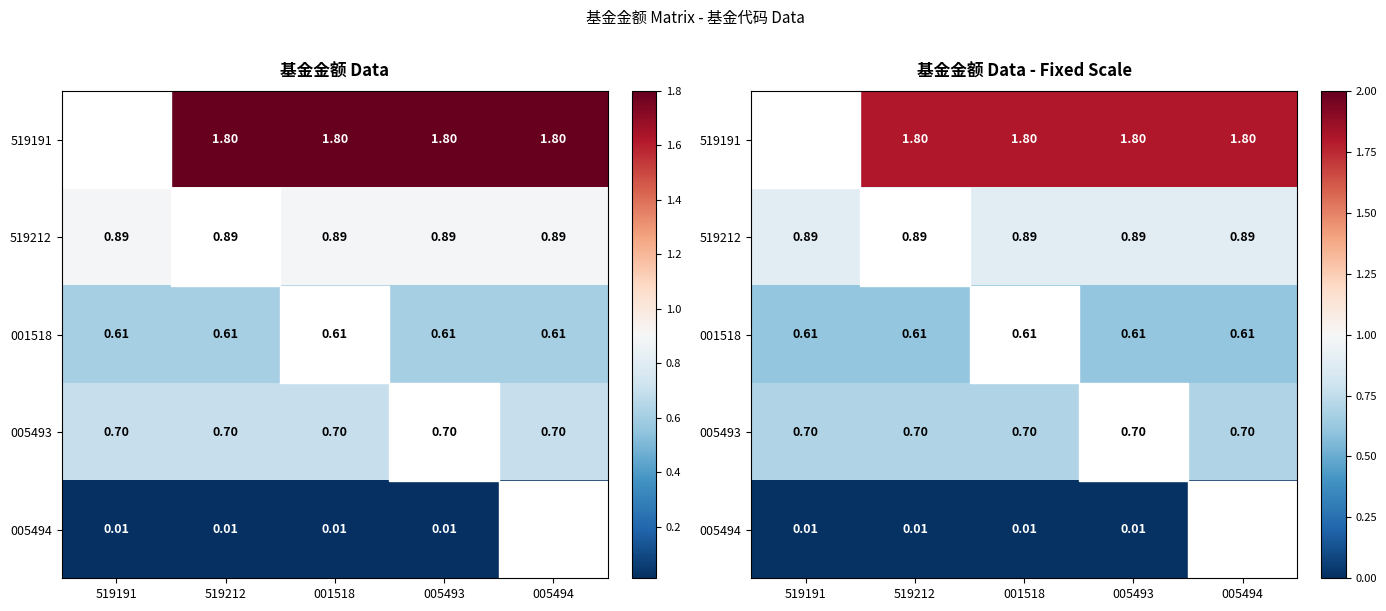

The value of 519191 at 519191 is 0.6. True or false?

False